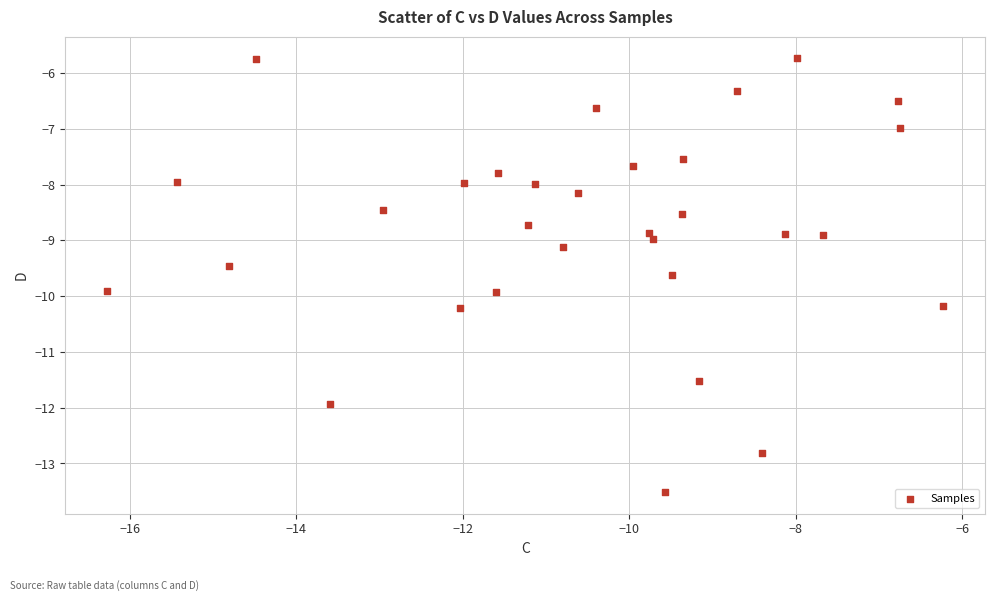

What is the range of X values (max minus min)?

10.0